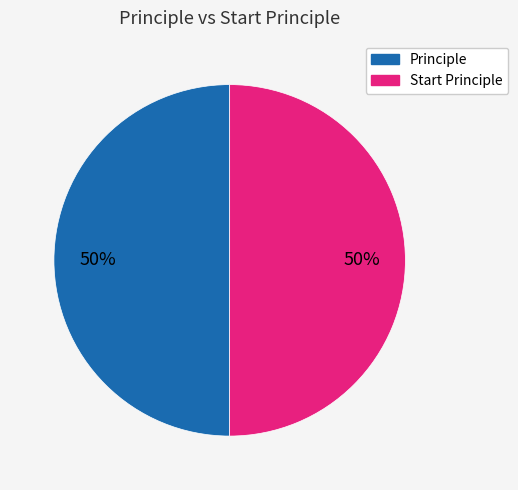

What percentage is the Principle slice, to the nearest percent?

50%